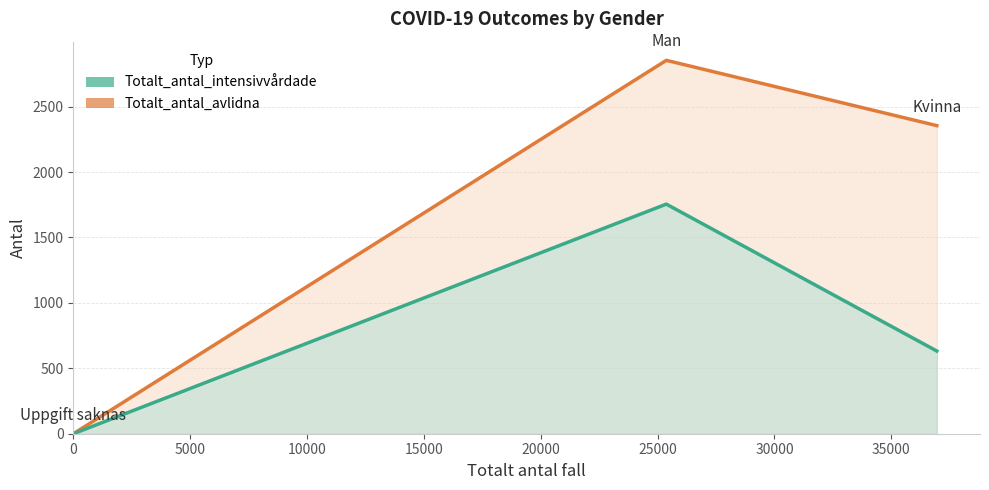

Is the value of Totalt_antal_avlidna at Man greater than the value of Totalt_antal_intensivvårdade at Uppgift saknas?

Yes